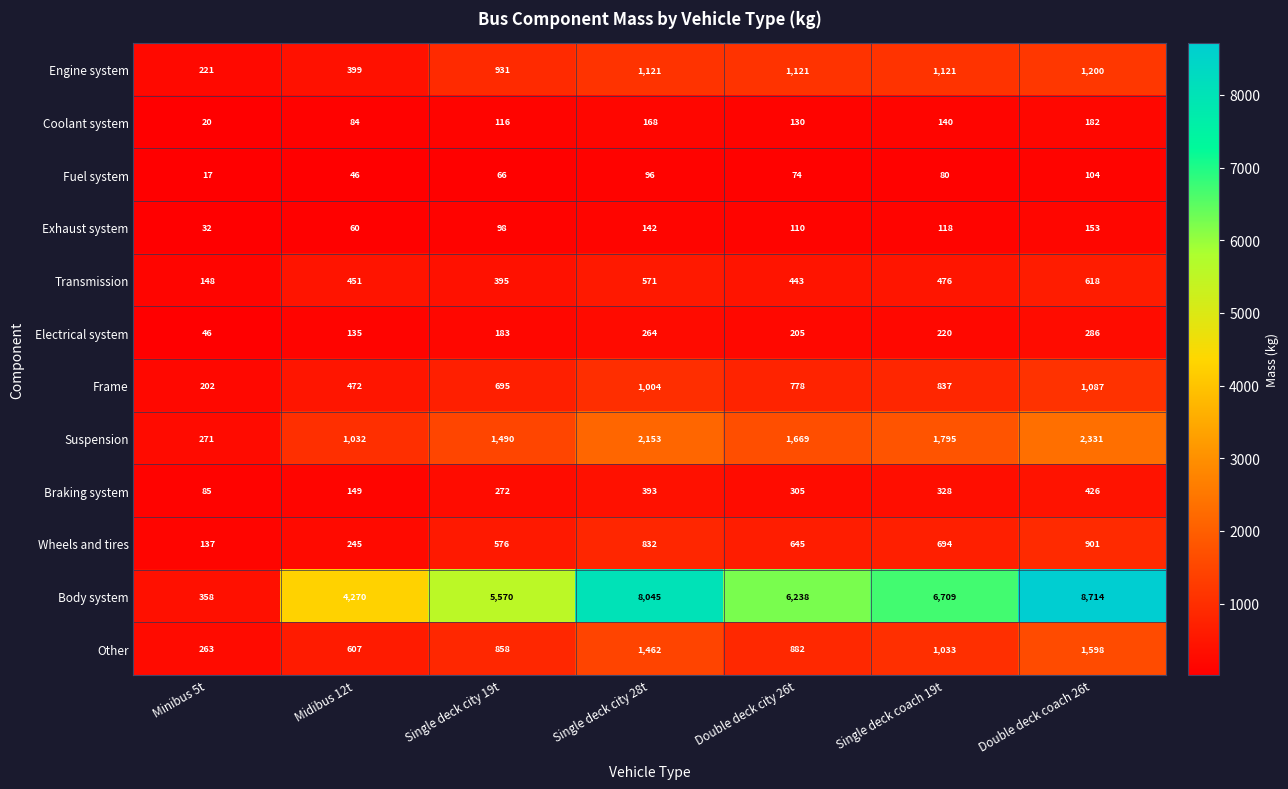

Is it true that Engine system equals 1292 at Single deck city 19t?

False